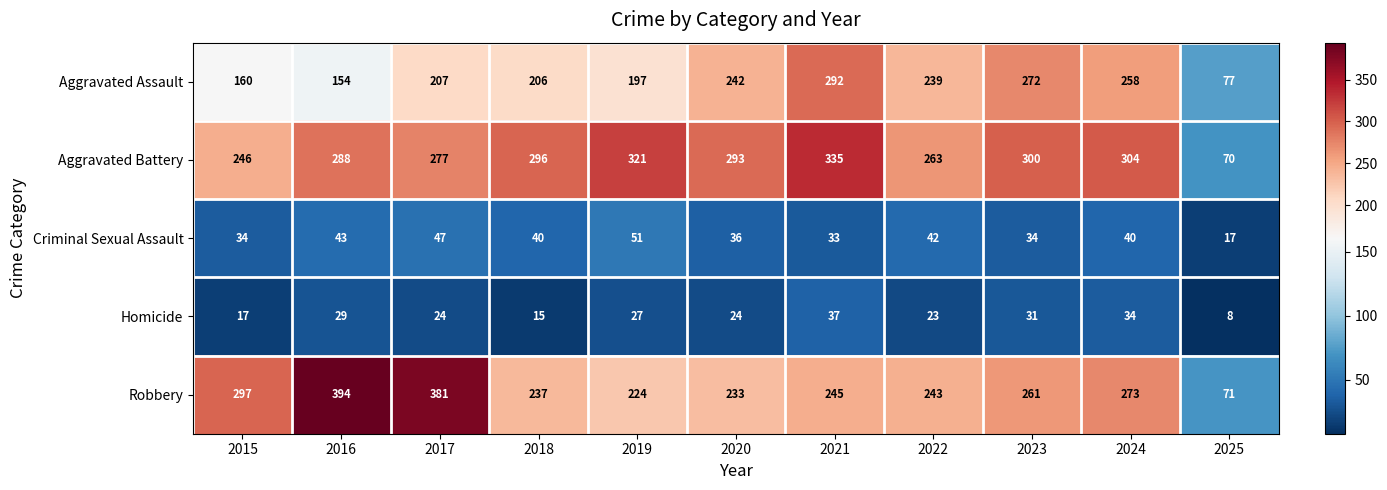

Between 2018 and 2019, which series saw the biggest shift?

Aggravated Battery